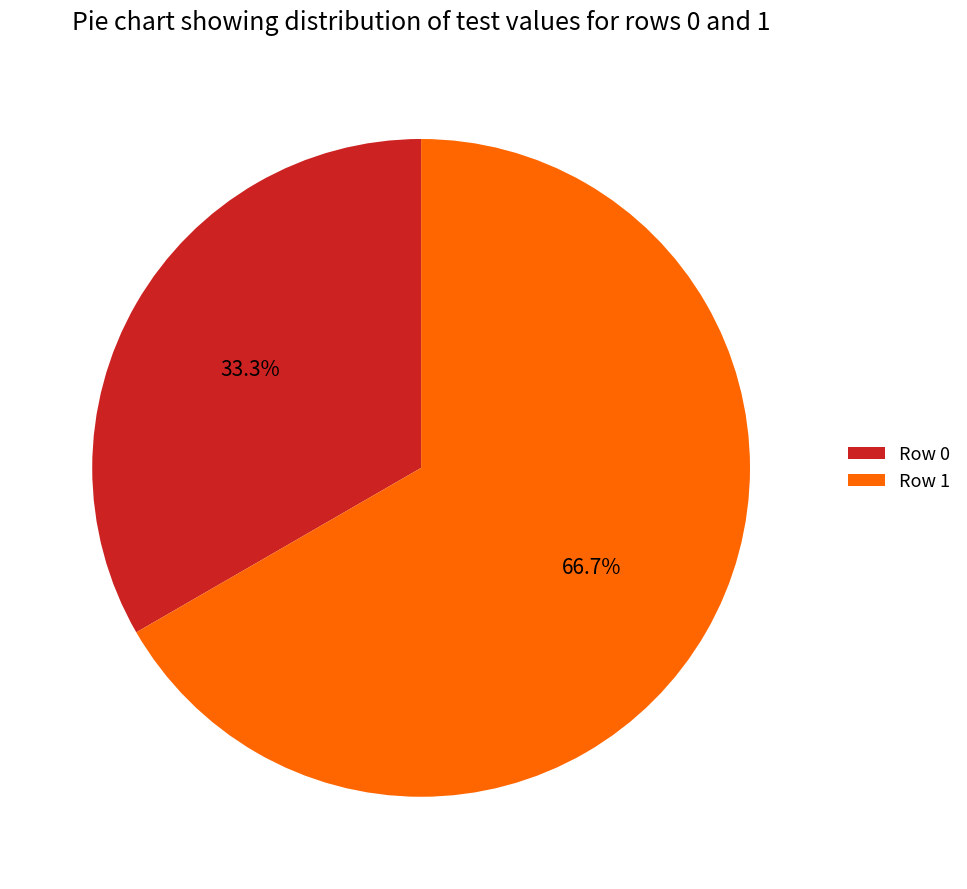

To the nearest percent, what portion does Row 0 represent?

33%